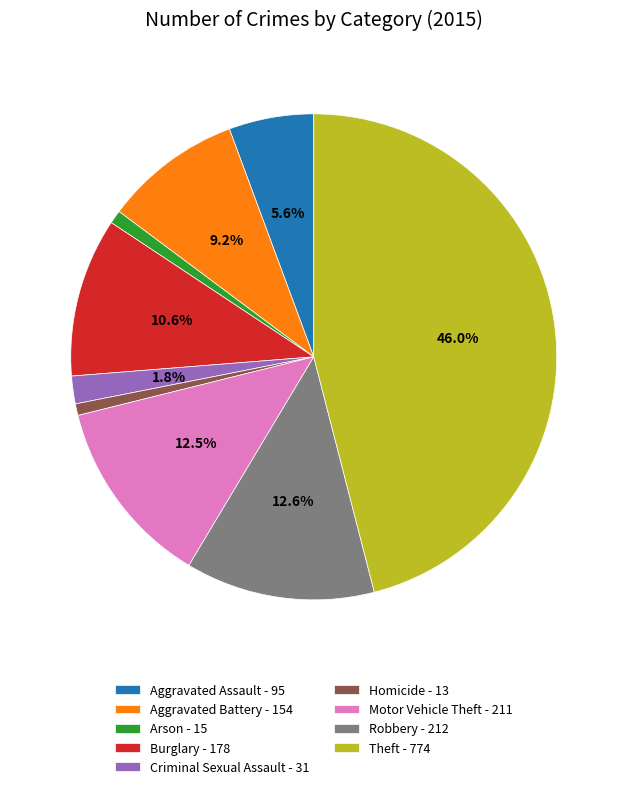

To the nearest percent, what portion does Criminal Sexual Assault represent?

2%